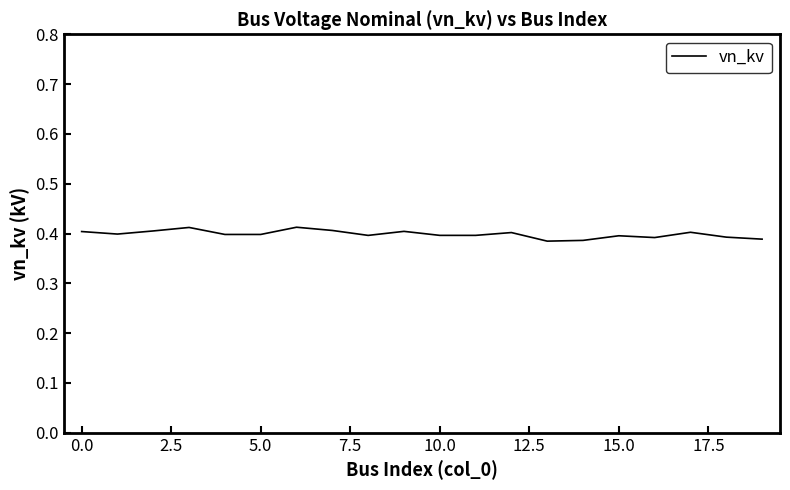

Is this an area chart (filled region under the line)?

No